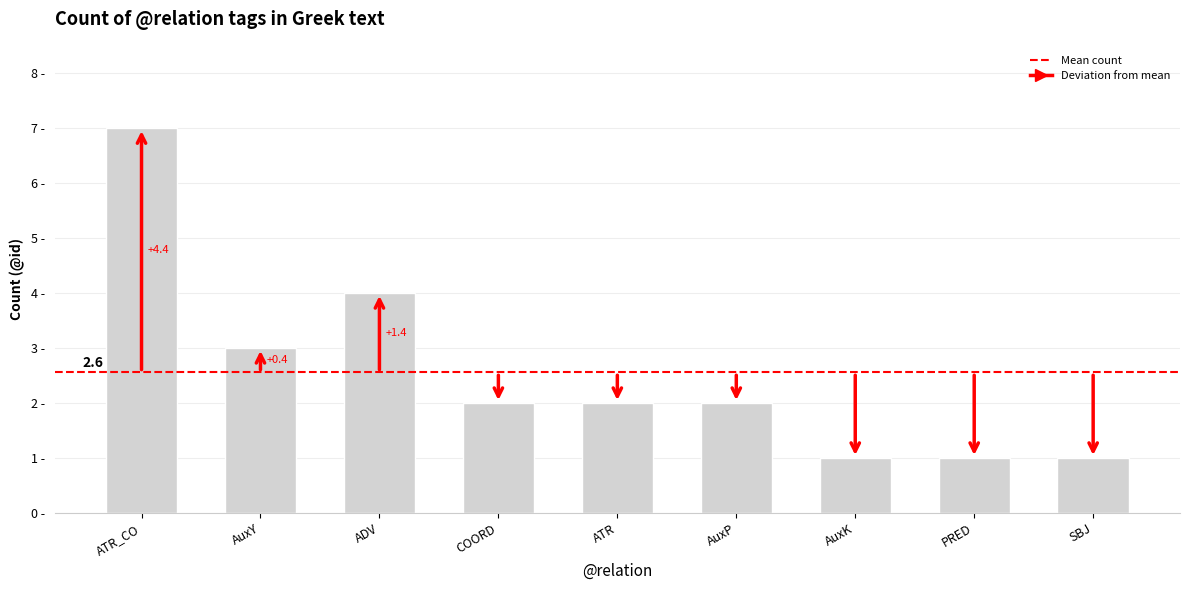

Rank the categories by value from lowest to highest.

AuxK, PRED, SBJ, COORD, ATR, AuxP, AuxY, ADV, ATR_CO